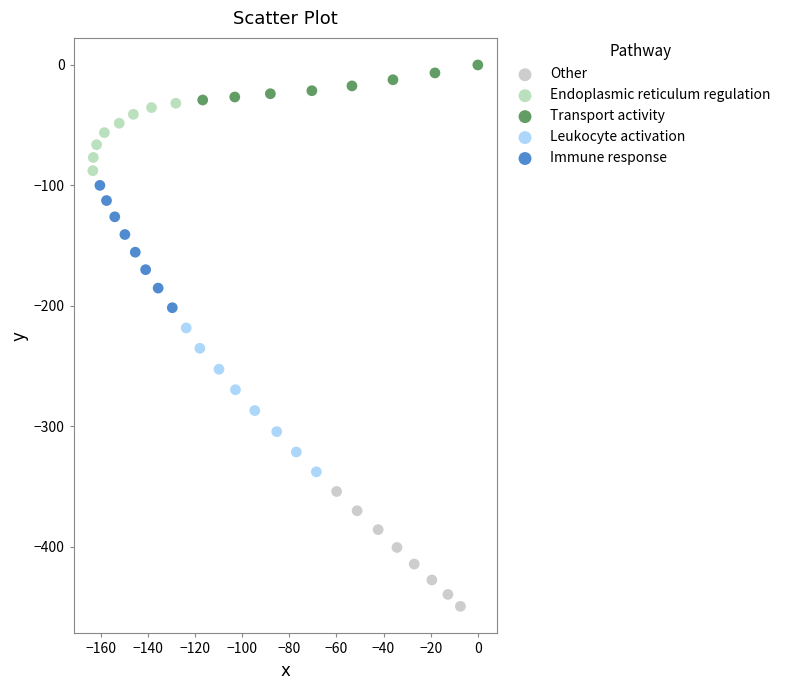

Which series reaches the maximum Y coordinate?

Transport activity